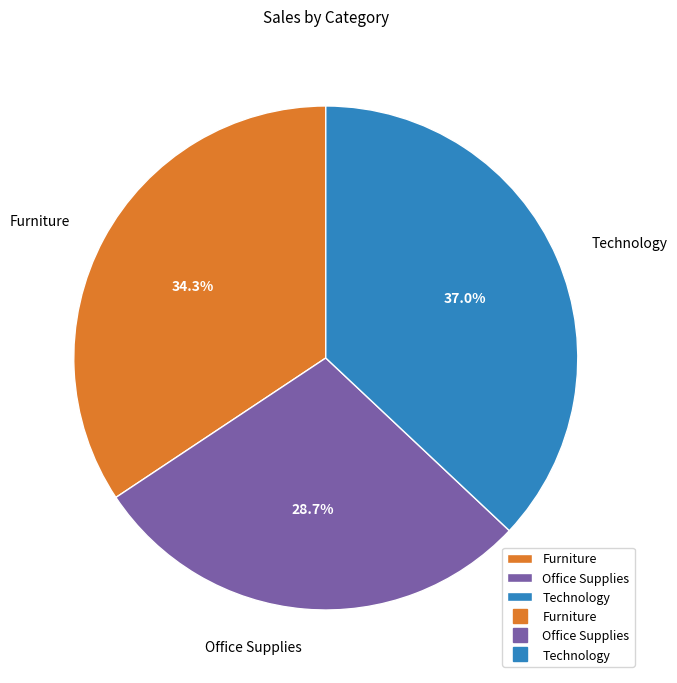

Does Furniture account for over 50% of the chart?

No